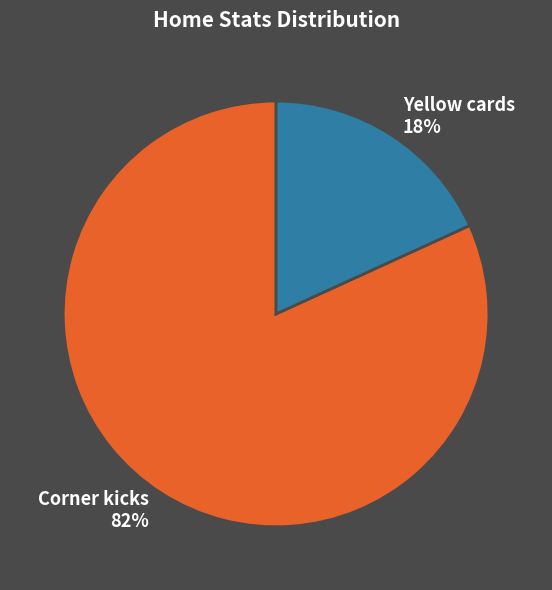

Does Yellow cards represent more than half of the total?

No